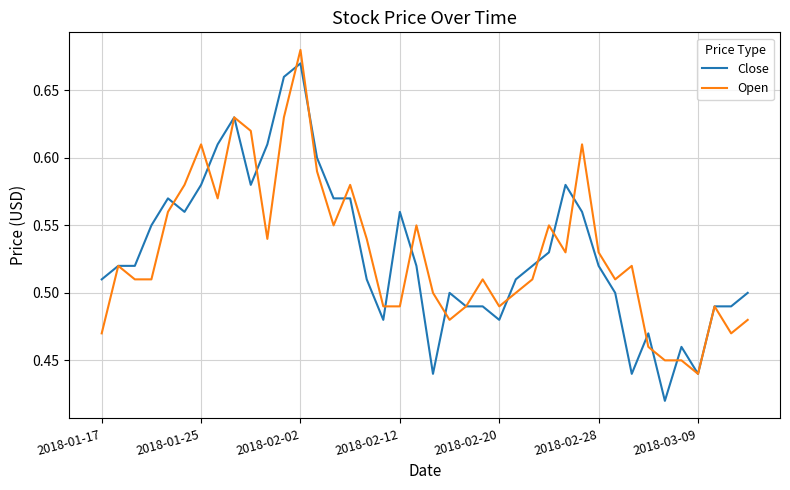

How many lines are shown in the chart?

2